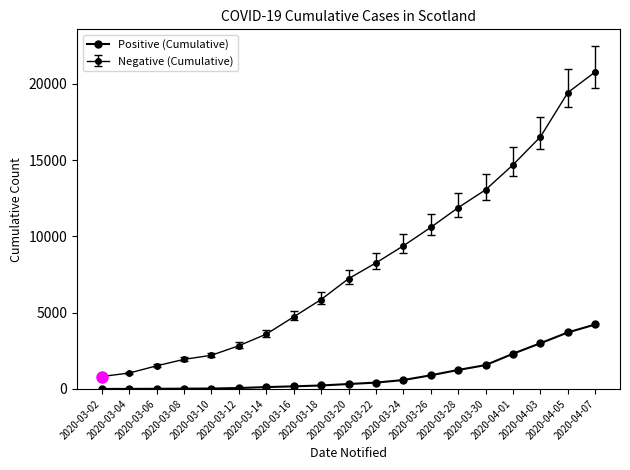

Reading left to right, extract all data points from this chart.

1	3	11	18	27	60	121	171	227	322	416	584	894	1245	1563	2310	3001	3706	4229